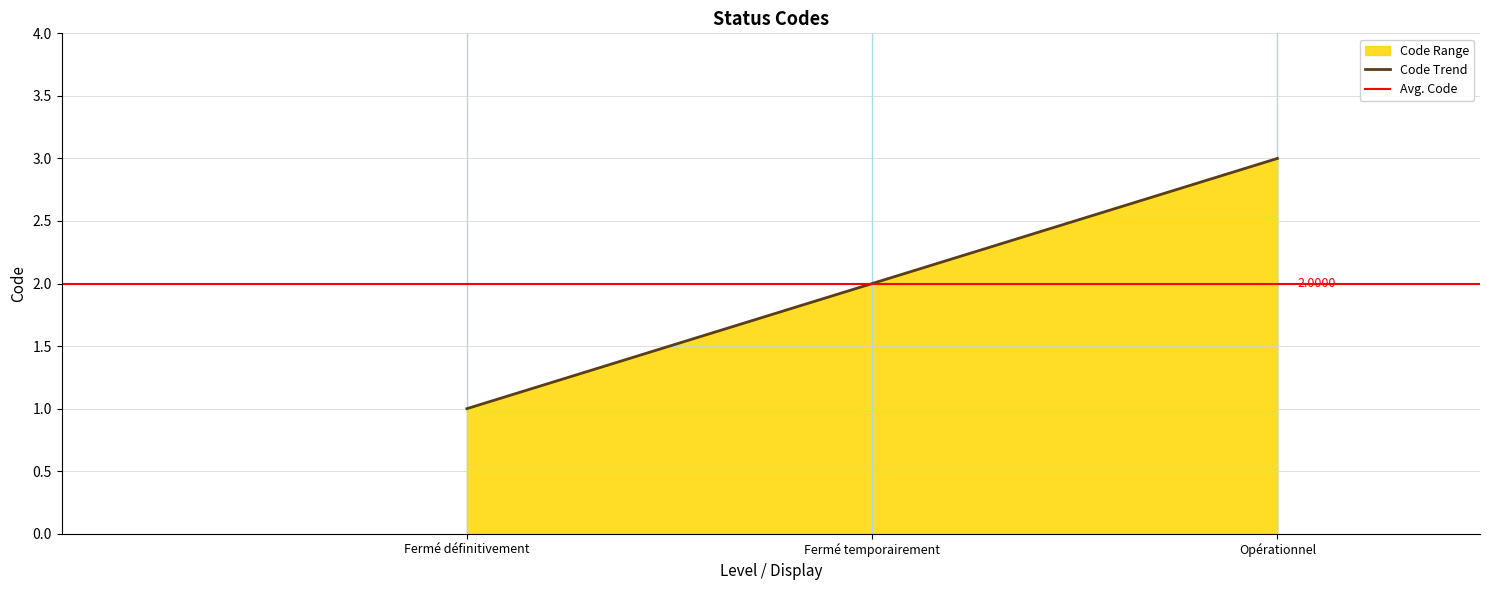

Count the number of values greater than 2.

1